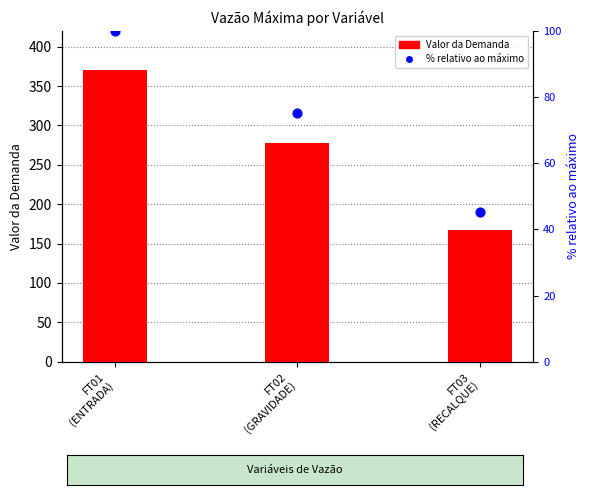

Which series has the largest total across all categories?

Valor da Demanda